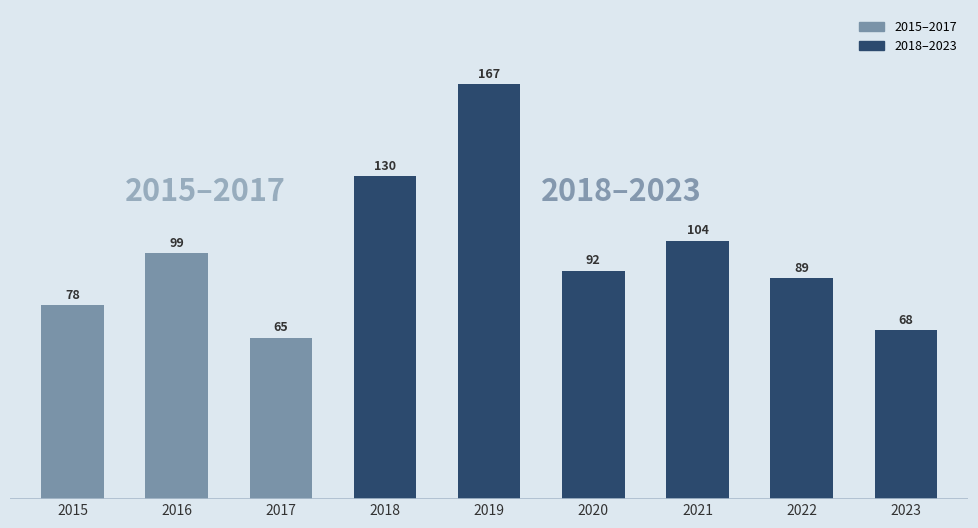

What is the value of the 6th bar from the left?

92